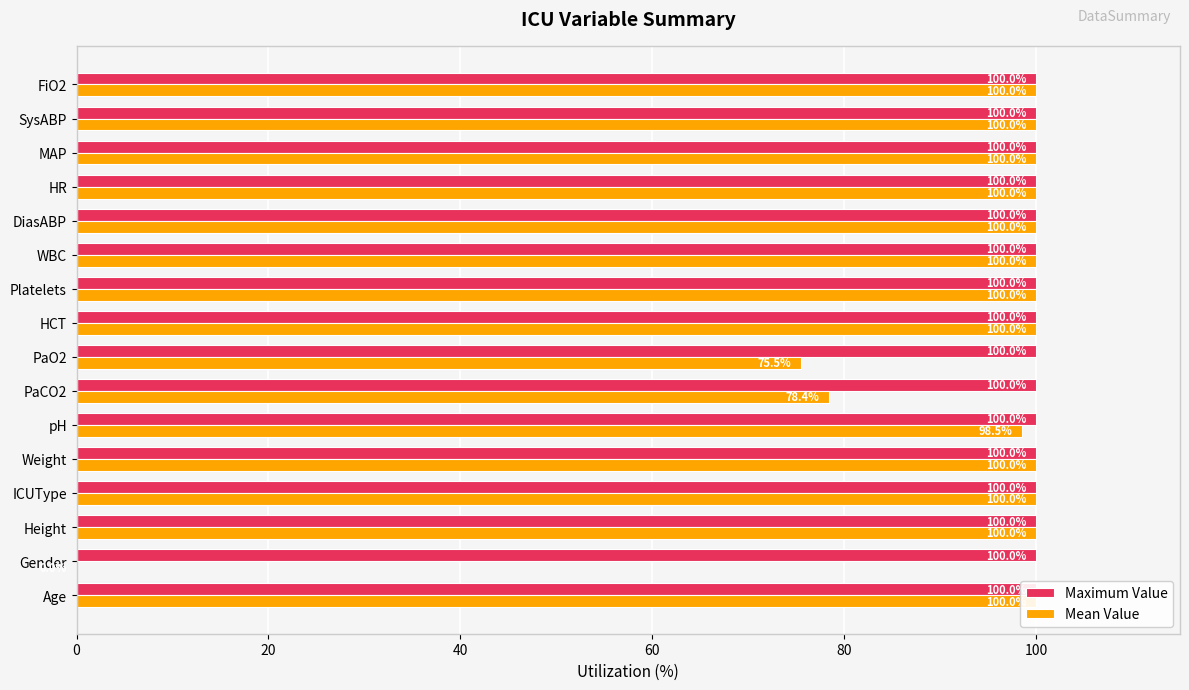

Count the number of categories in the chart.

16